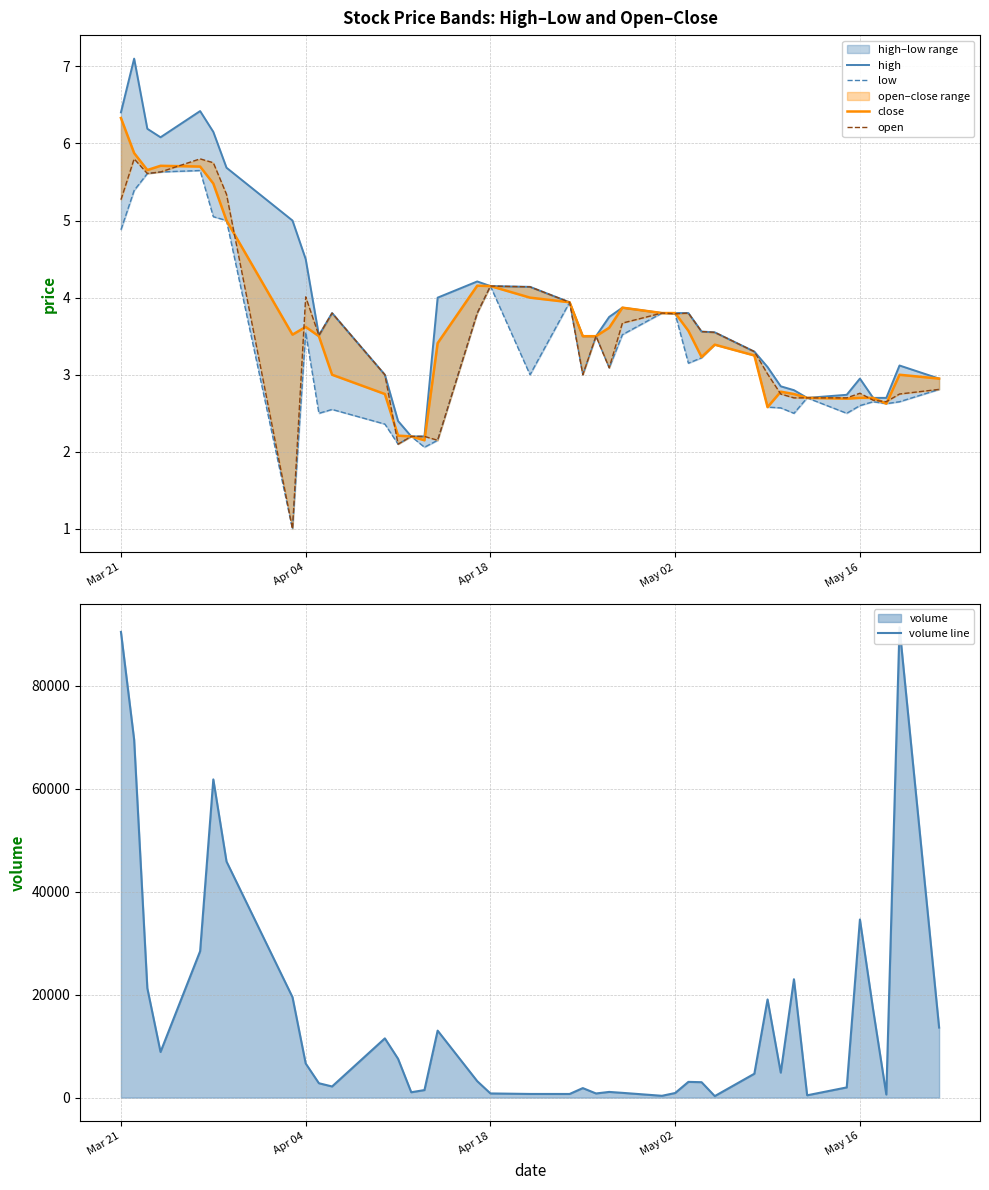

True or false: open has a value of 5.3 at Mar 21.

True